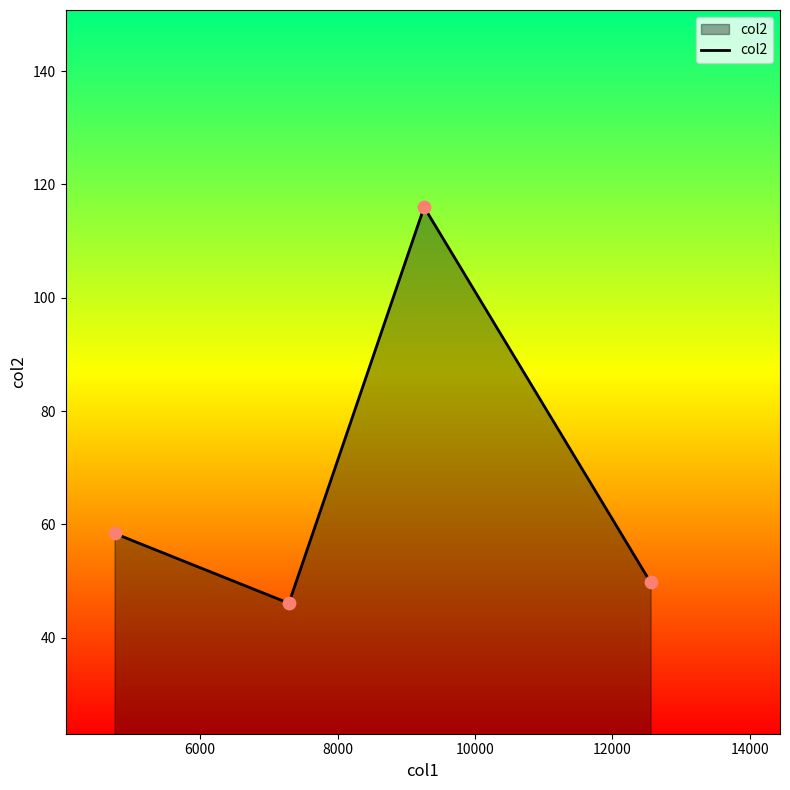

What is the difference between the second highest and minimum values?

12.3